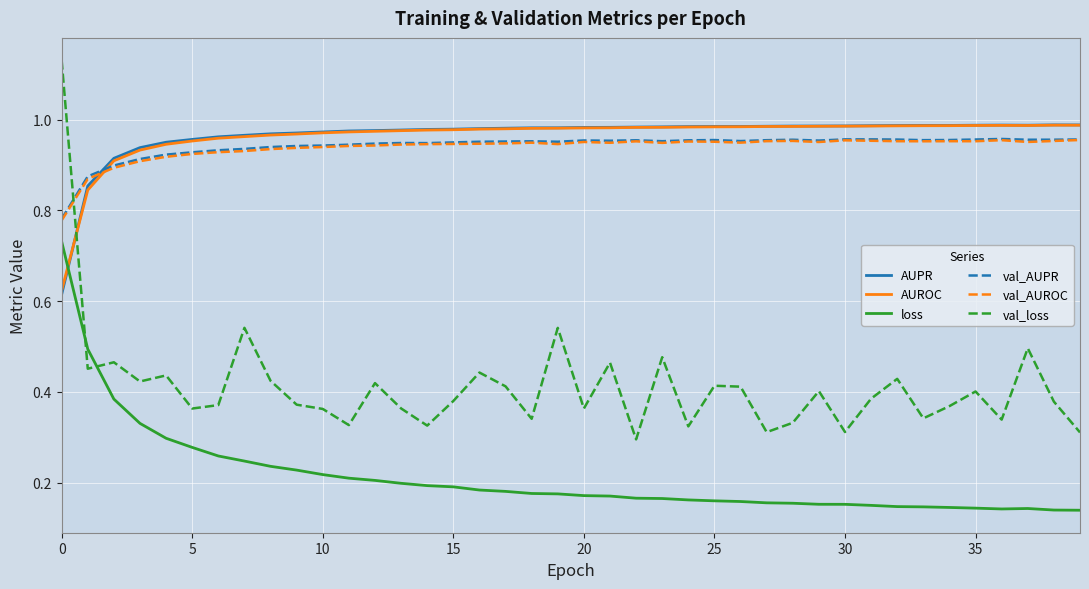

Which series has the largest range (max minus min)?

val_loss